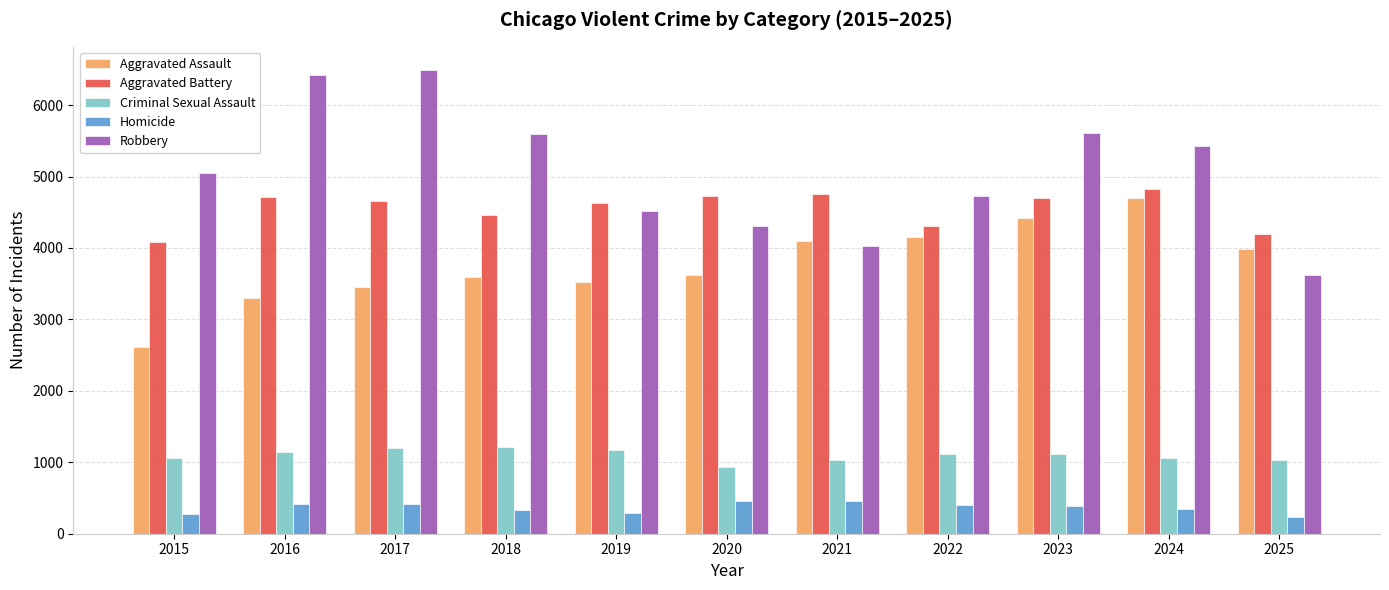

Is it true that Robbery equals 2380 at 2018?

False